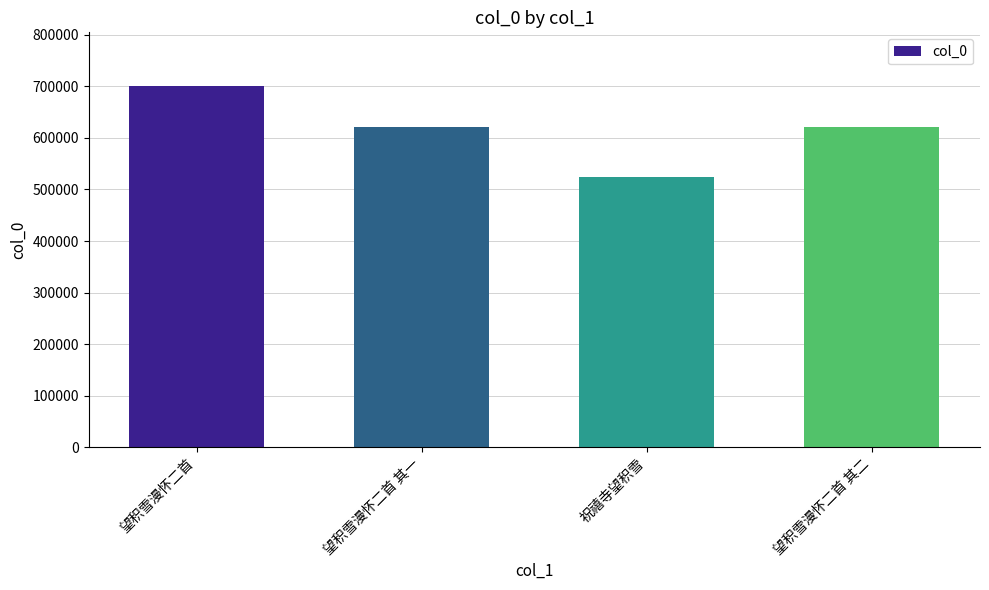

What is the average value?

617054